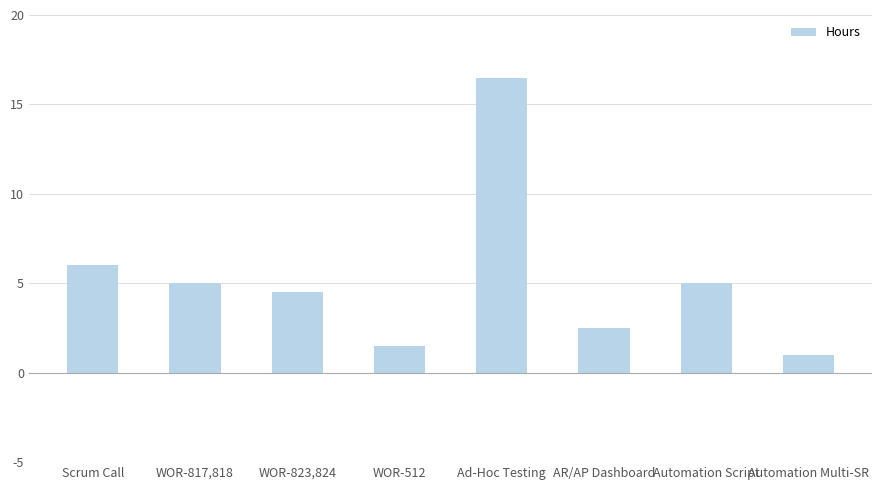

At which label is the value closest to 8?

Scrum Call